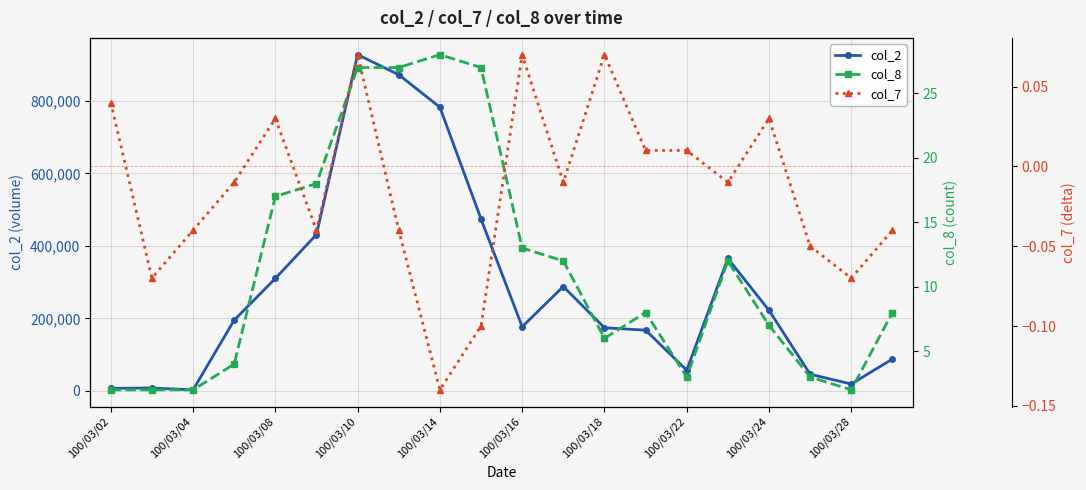

Between 13 and 100/03/22, which is larger?

100/03/22